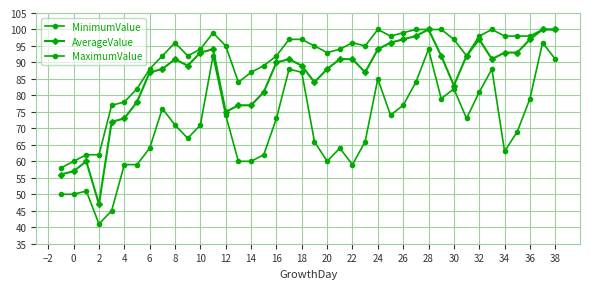

How many lines are shown in the chart?

3